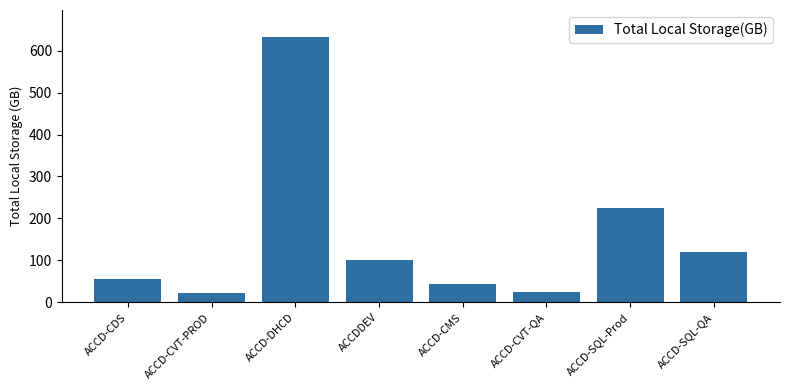

What value does the data have at ACCD-DHCD?

633.4